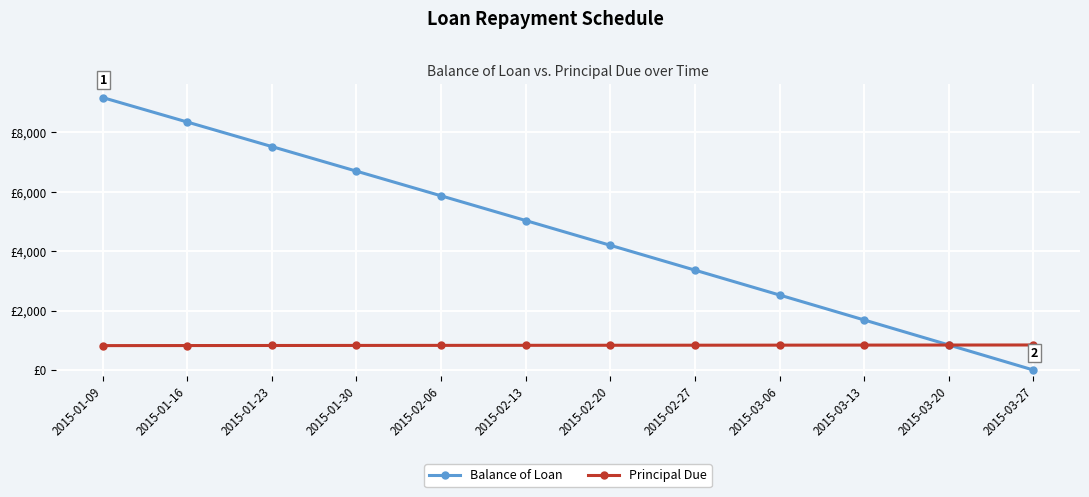

Read the Balance of Loan value at 2015-02-06.

5866.9